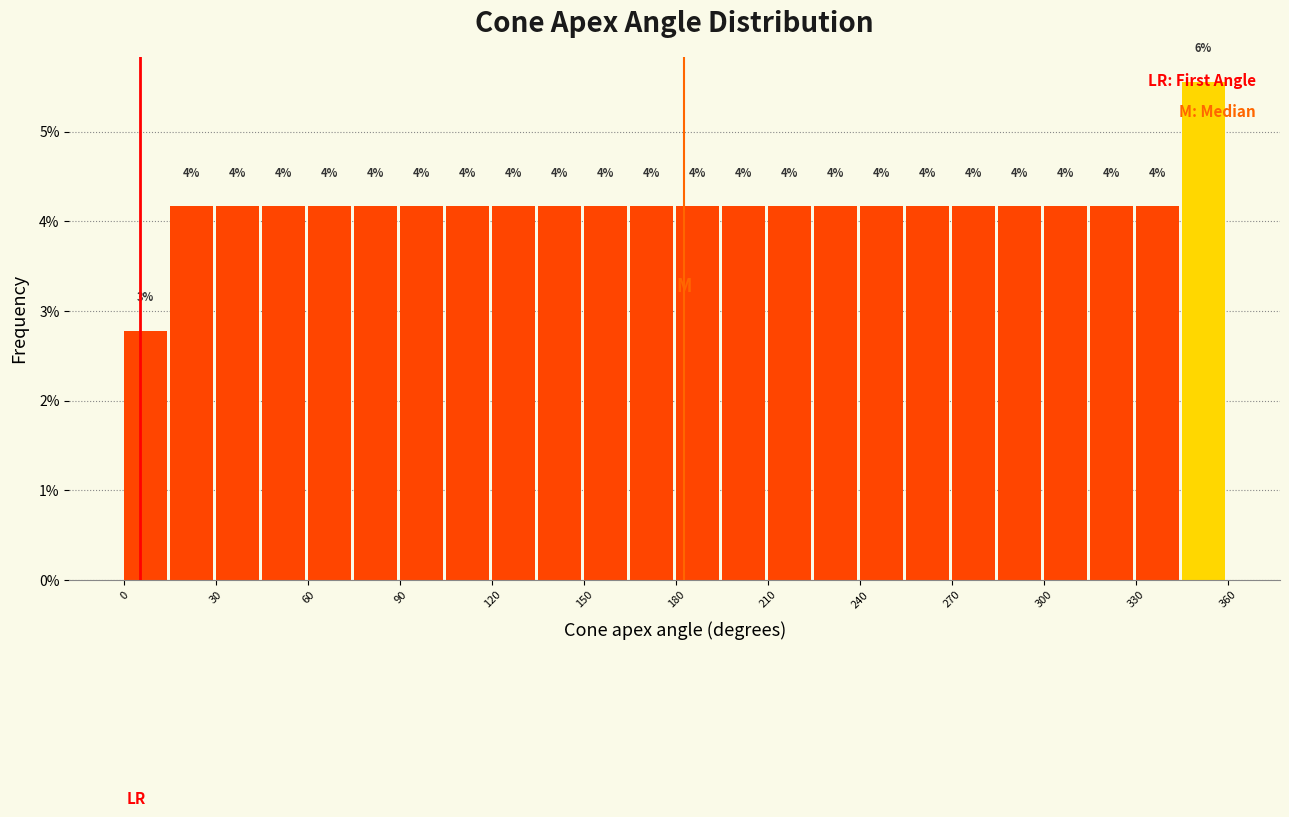

Read against the x-axis, roughly where is the centre of the tallest bar?

350